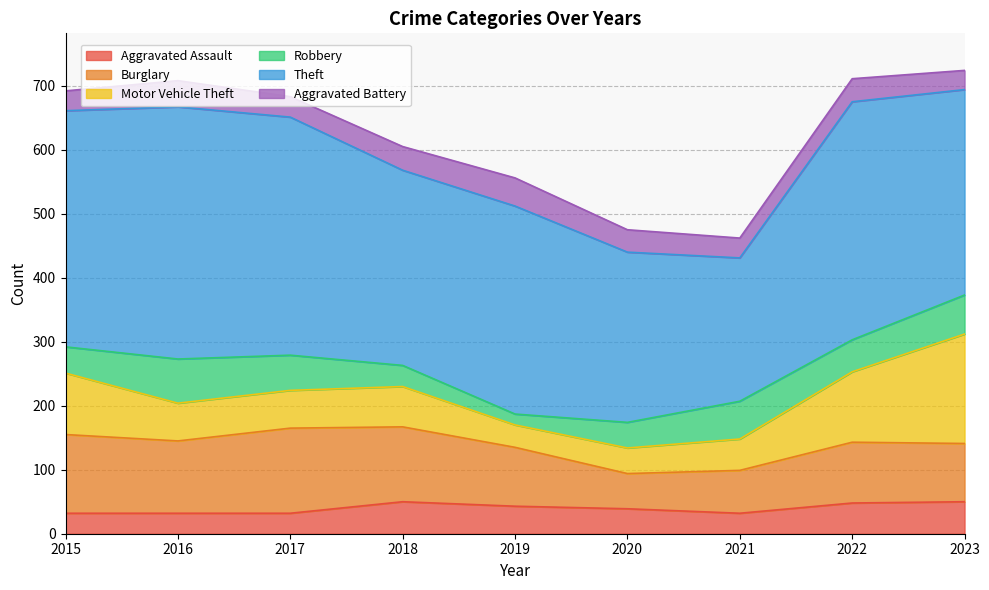

Which series has the largest range (max minus min)?

Theft